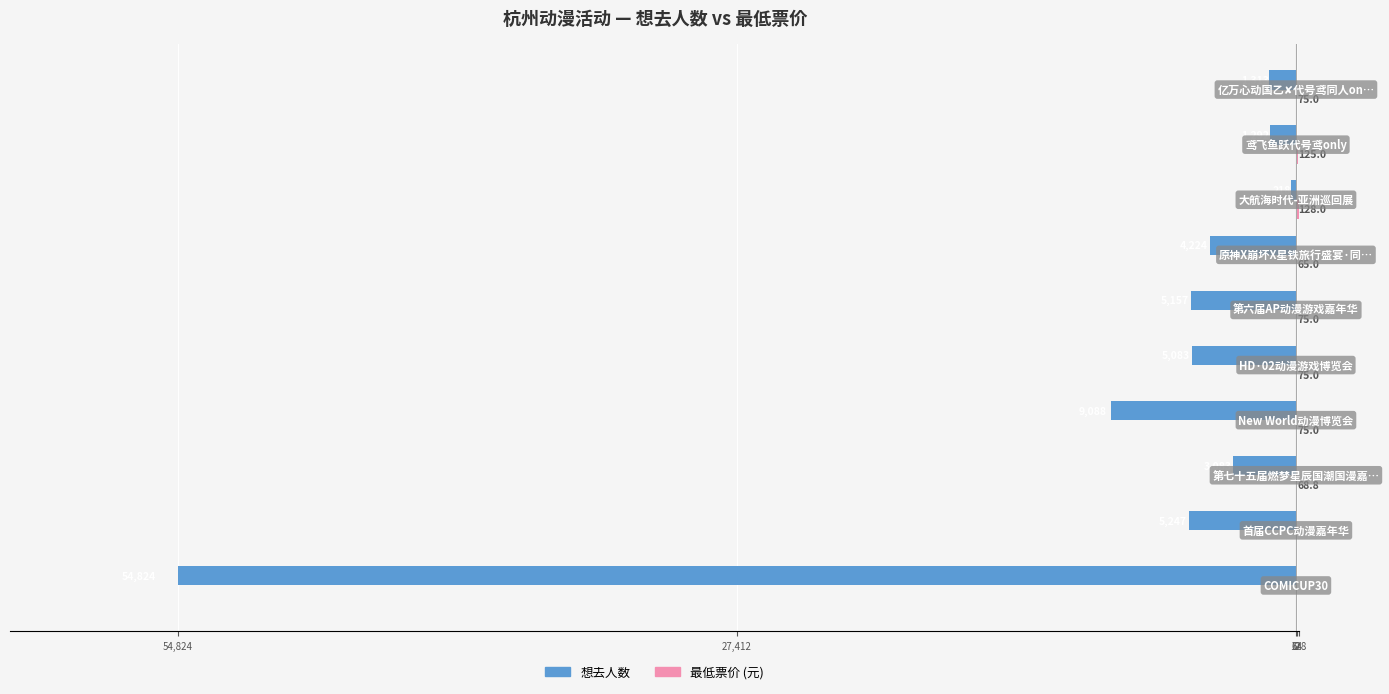

How many values in the 最低票价 (元) series exceed 75?

2